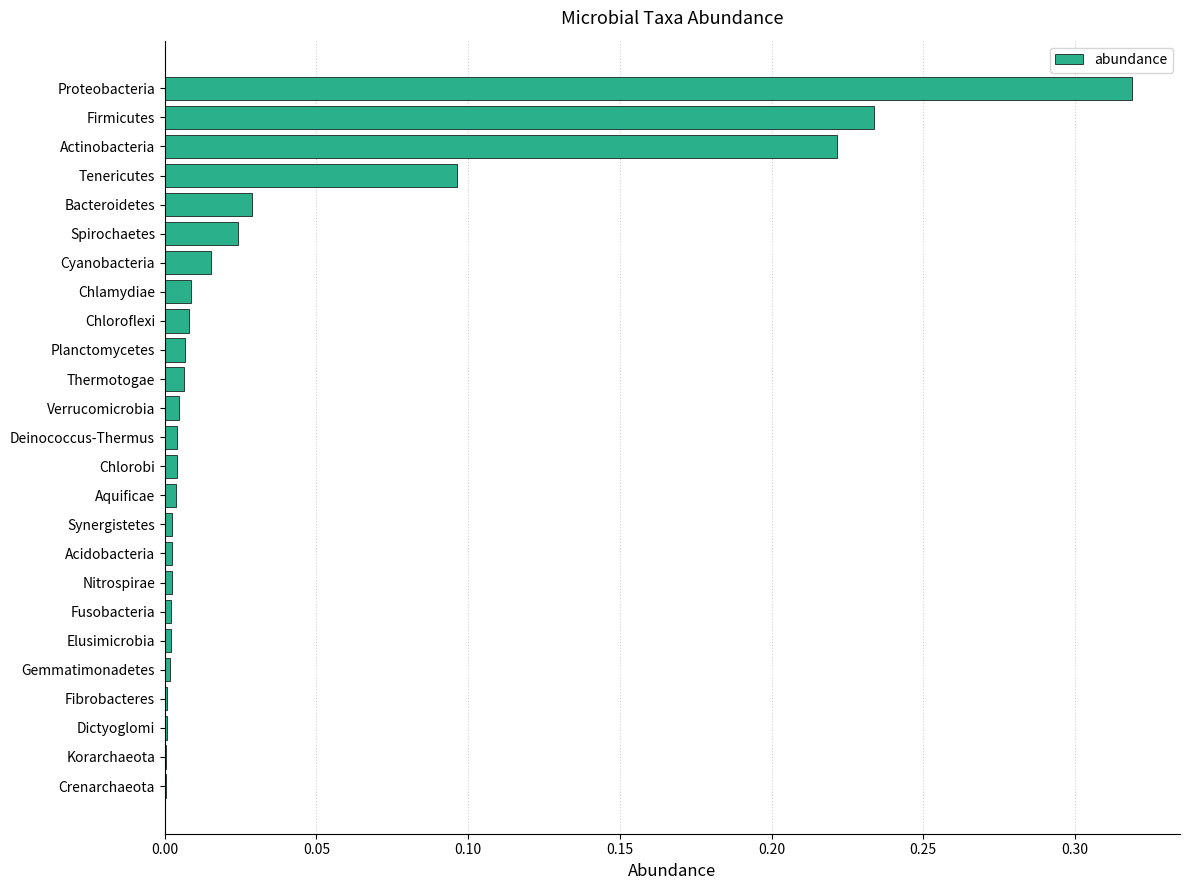

Between Proteobacteria and Elusimicrobia, which is larger?

Proteobacteria